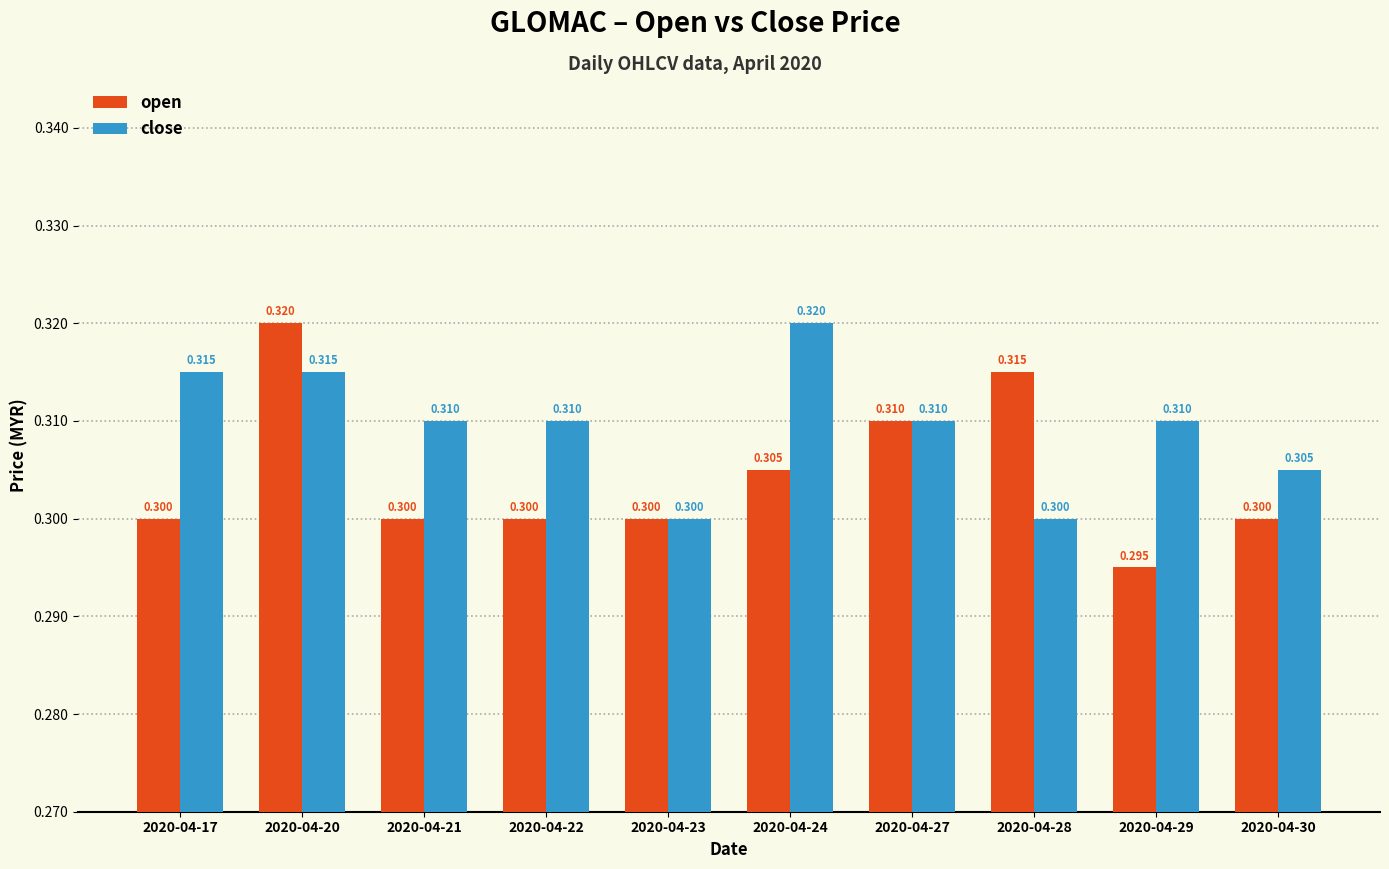

What is the average value of the open series?

0.3